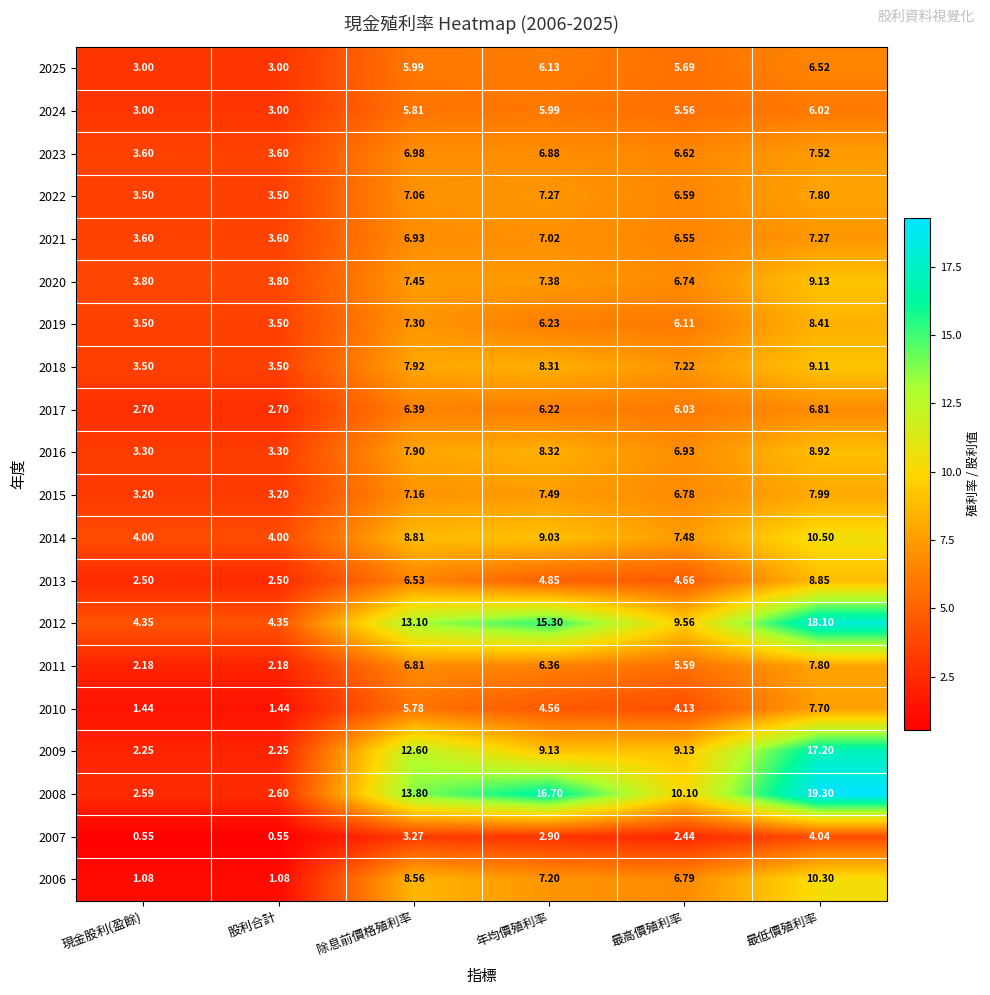

Between 股利合計 and 除息前價格殖利率, which series saw the biggest shift?

2008